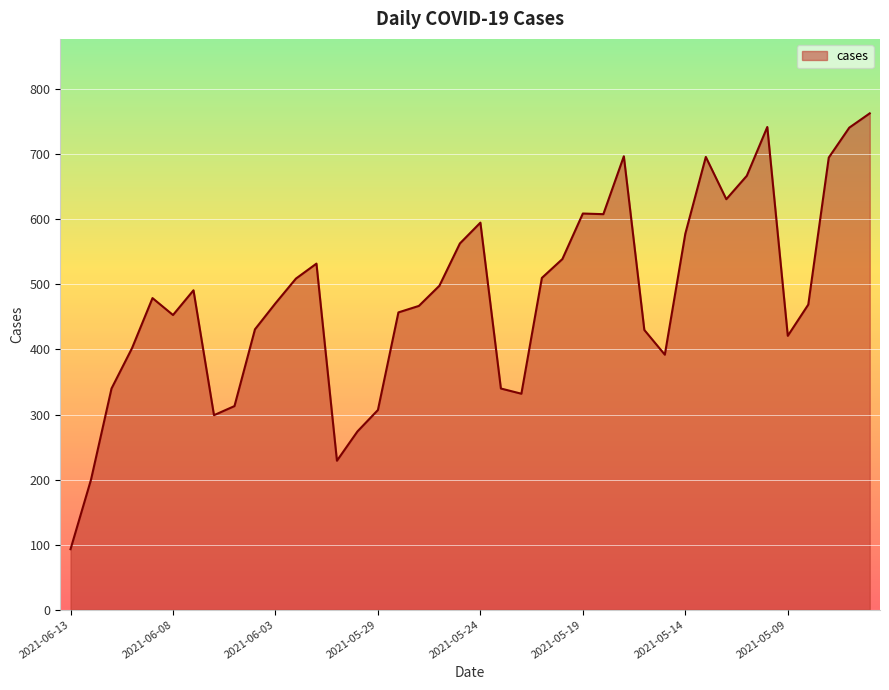

What is the minimum value shown in the chart?

93